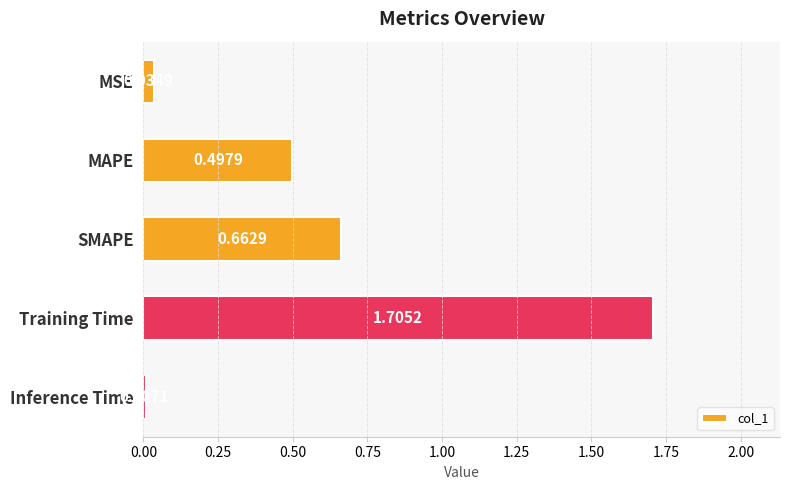

What is the sum of all values?

2.9